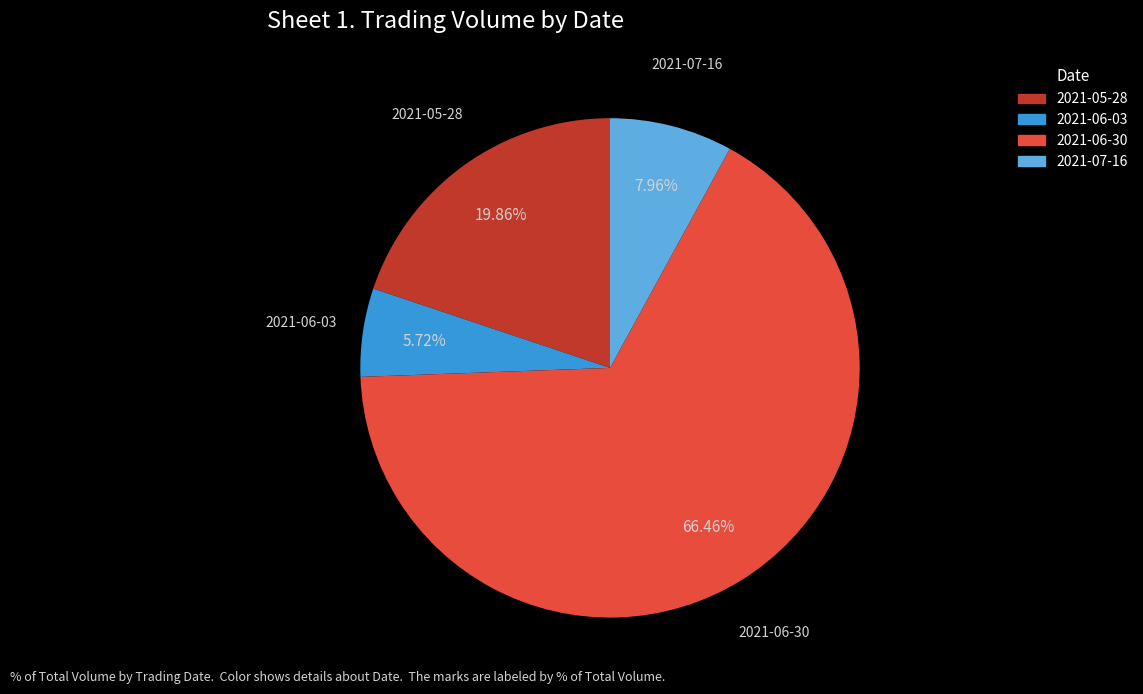

Is it true that 2021-05-28 is 9% of the pie?

False